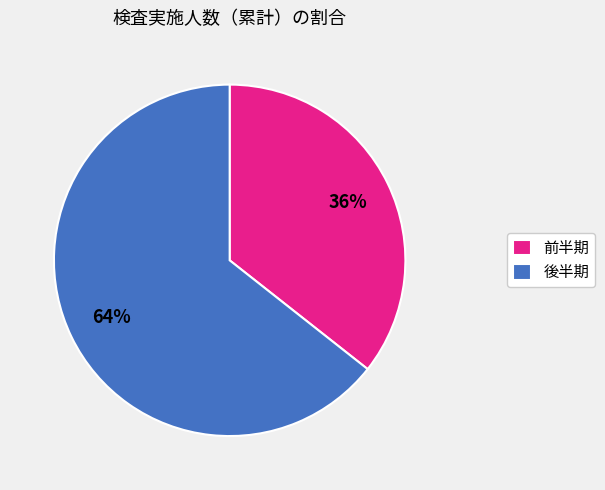

Is the sum of 後半期 and 前半期 greater than half?

Yes